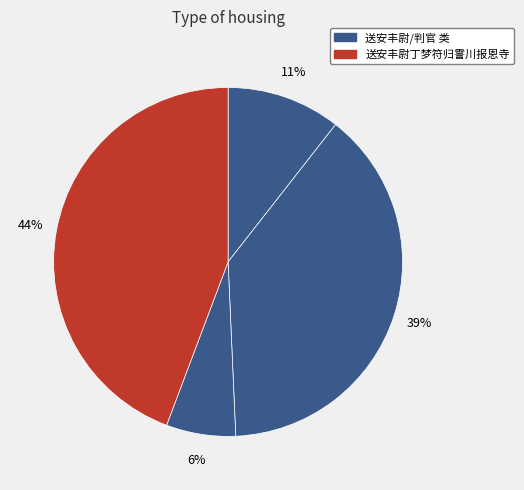

How many slices are in this pie chart?

4